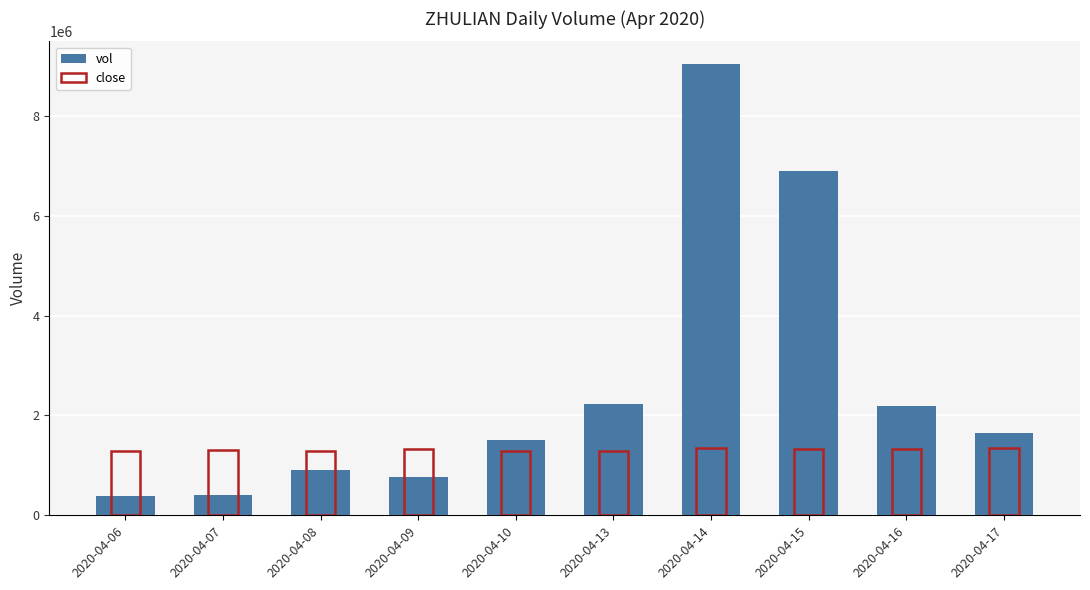

What is the sum of all close values?

13162568.6